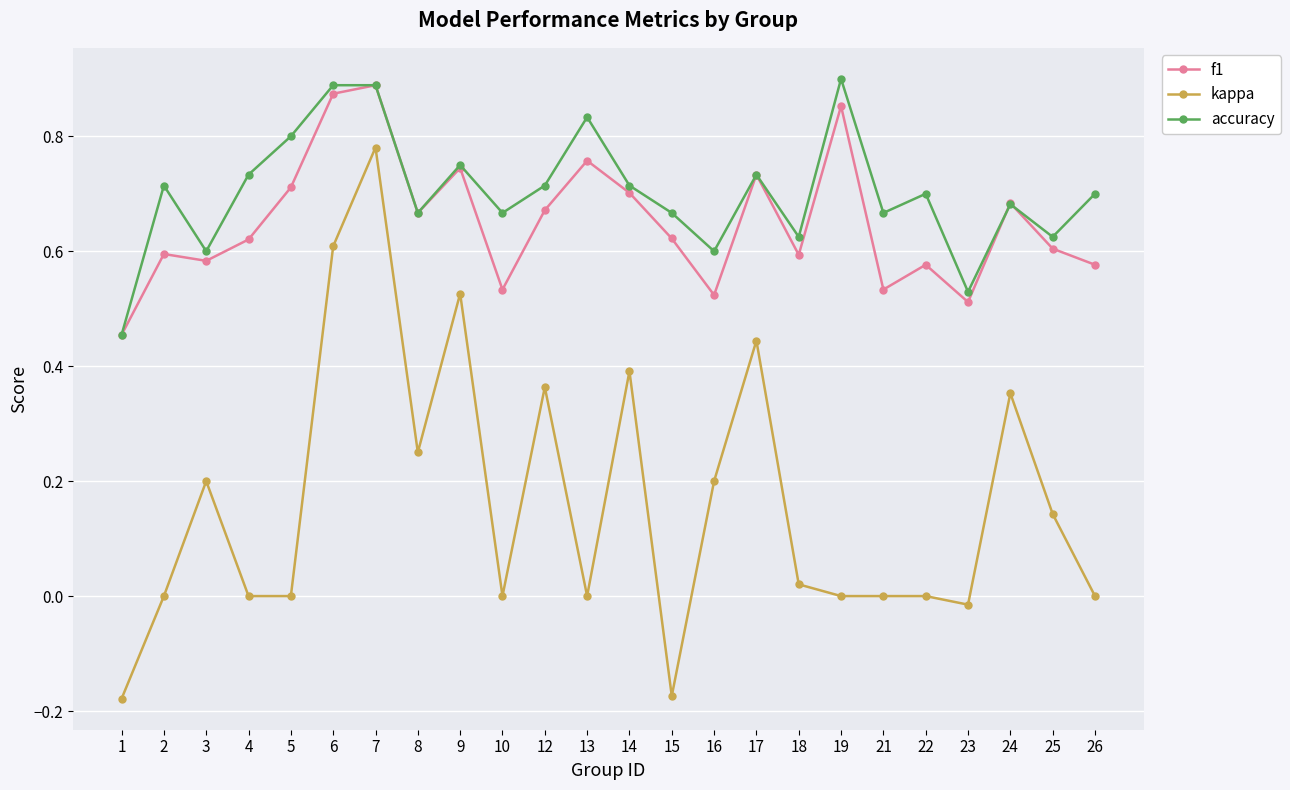

After their last crossing, which series has the higher values: accuracy or f1?

accuracy